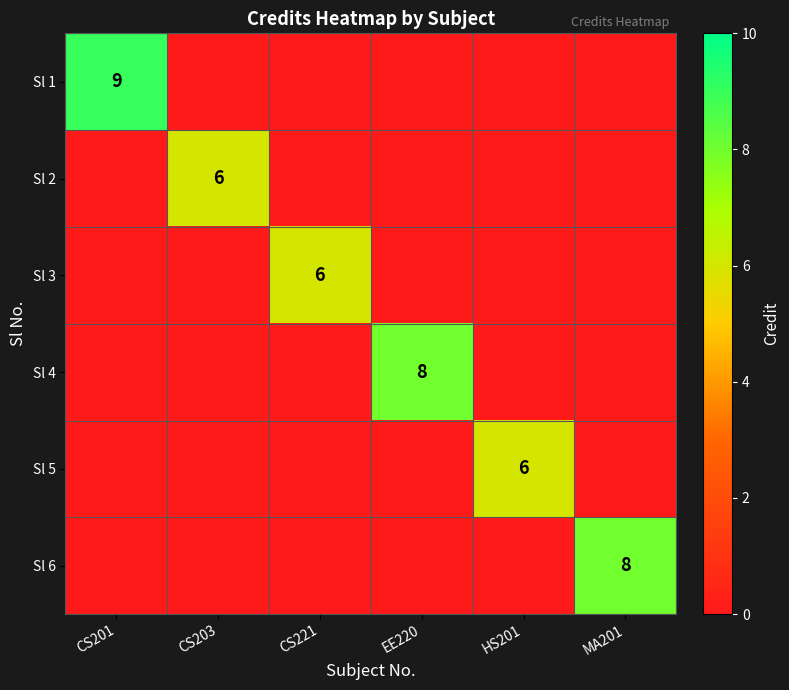

The Sl 1 series shows 9 at CS201. True or false?

True